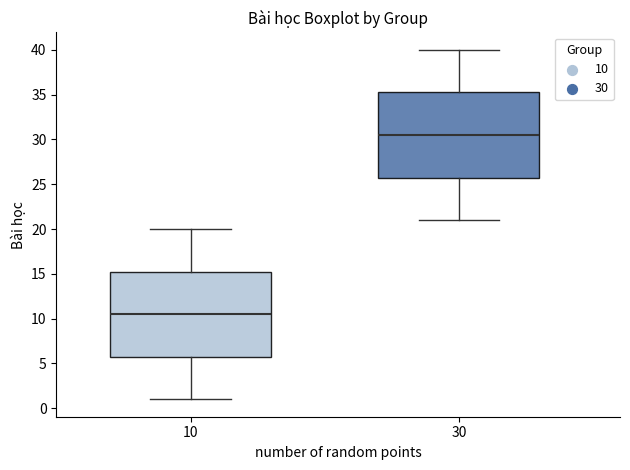

Reading left to right, read every box against the y-axis: the position of its median line, the range the box covers, and the ends of its whiskers. The values are not printed on the chart, so give them approximately, as read against the axis.

10: median 10.5, box 6.0 to 15.5, whiskers 1.0 to 20.0
30: median 30.5, box 26.0 to 35.5, whiskers 21.0 to 40.0